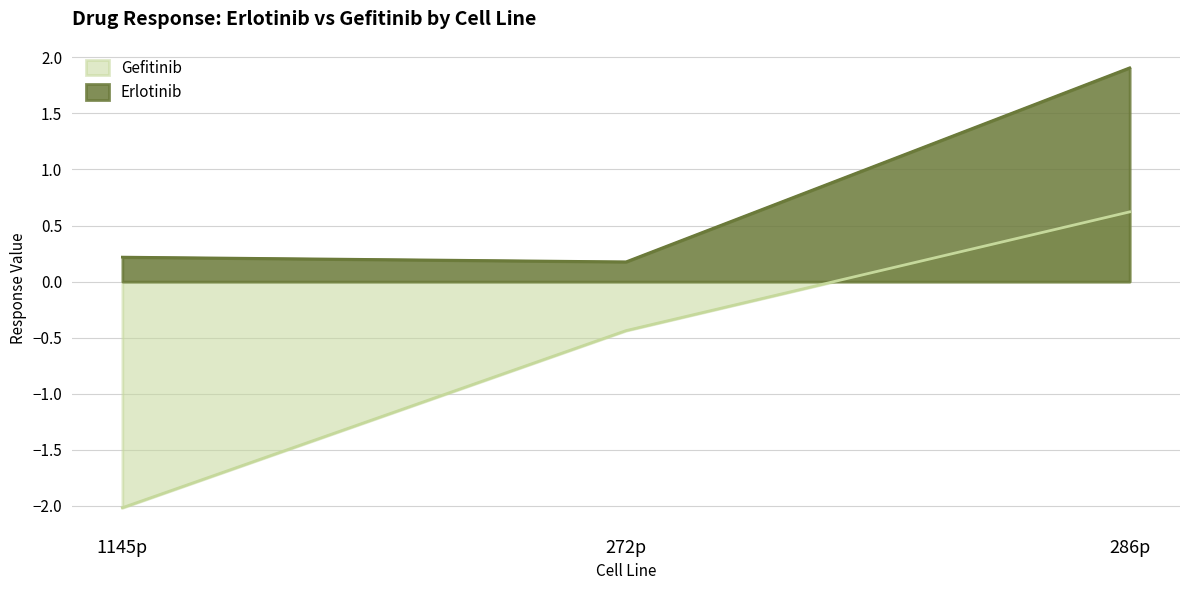

What is the value of the Gefitinib point at the 1st from the left?

-2.0